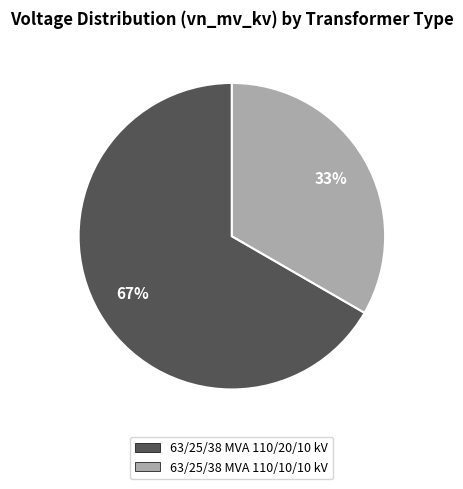

Is the sum of 63/25/38 MVA 110/10/10 kV and 63/25/38 MVA 110/20/10 kV greater than half?

Yes